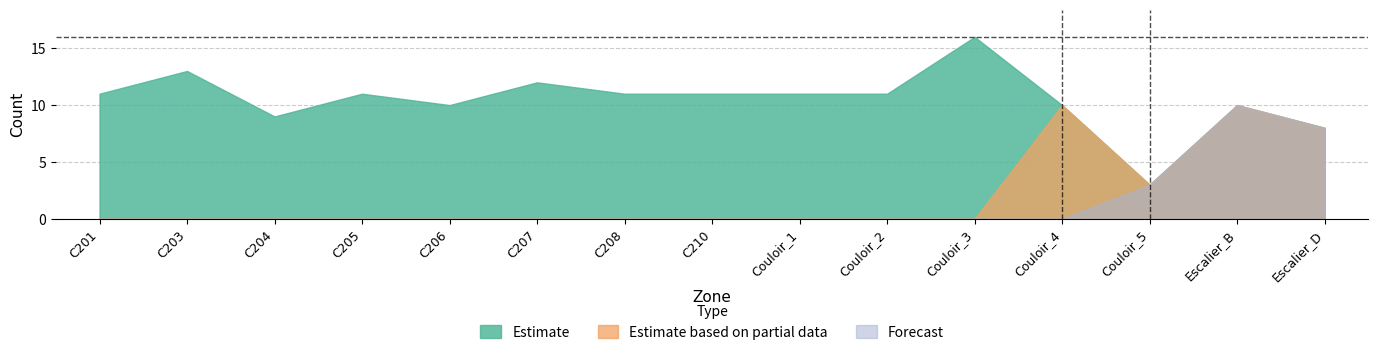

What is the sum of the Estimate values at C205 and C201?

22